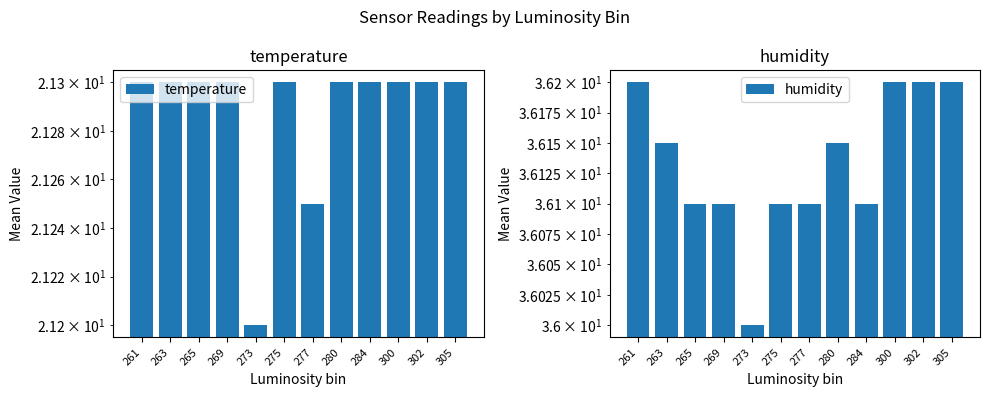

What is the spread (max minus min) of values at 284?

14.8